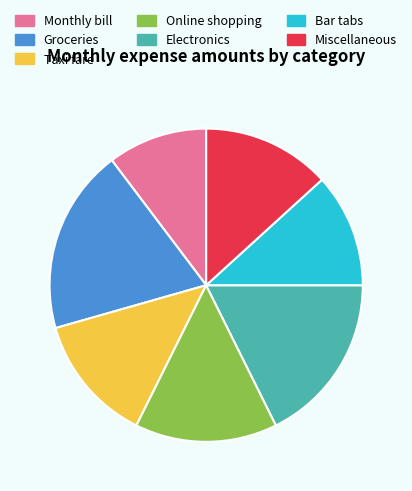

Does any single category account for the majority?

No